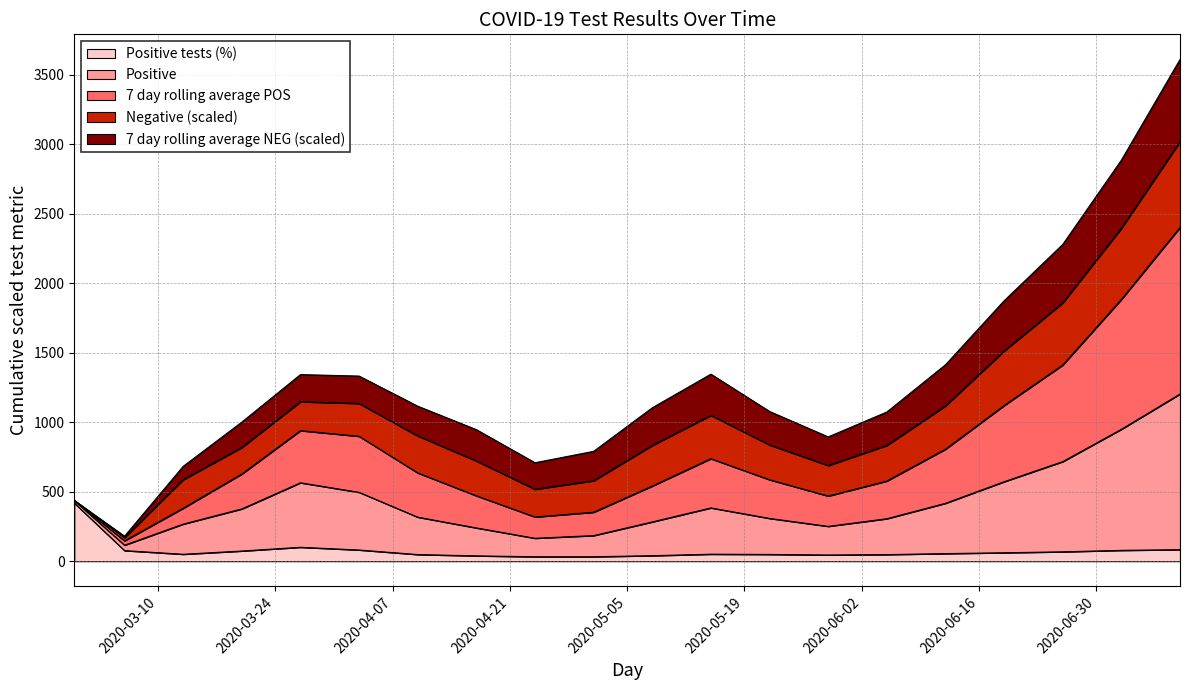

At which category is the sum across all series the highest?

2020-07-10